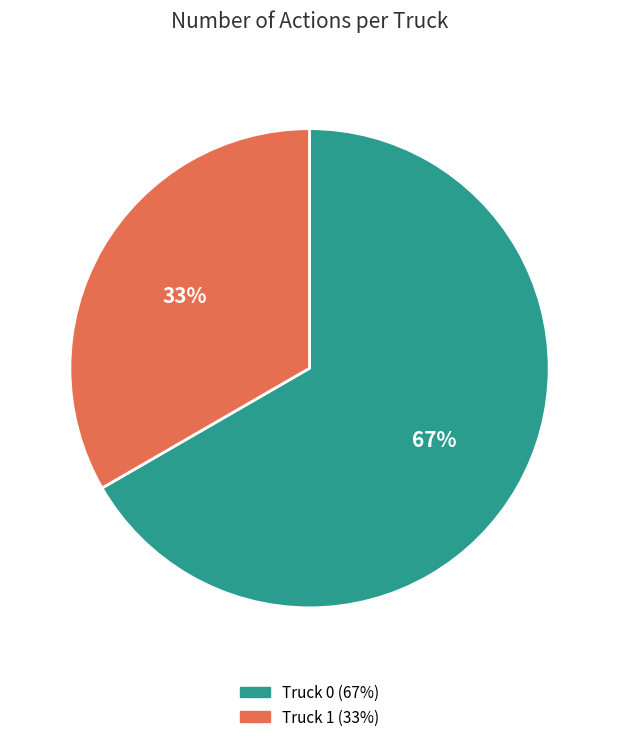

The Truck 0 slice represents 75% of the pie. True or false?

False